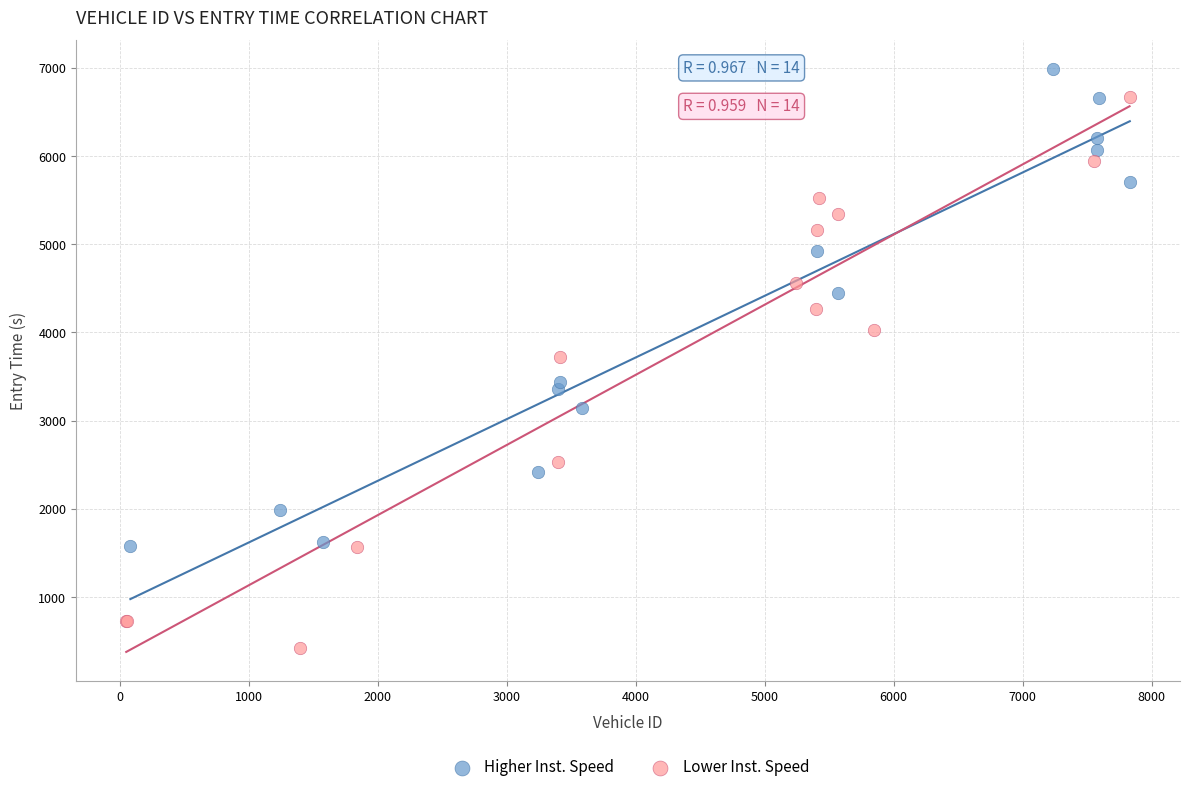

Which series contains the lowest Y value?

Lower Inst. Speed